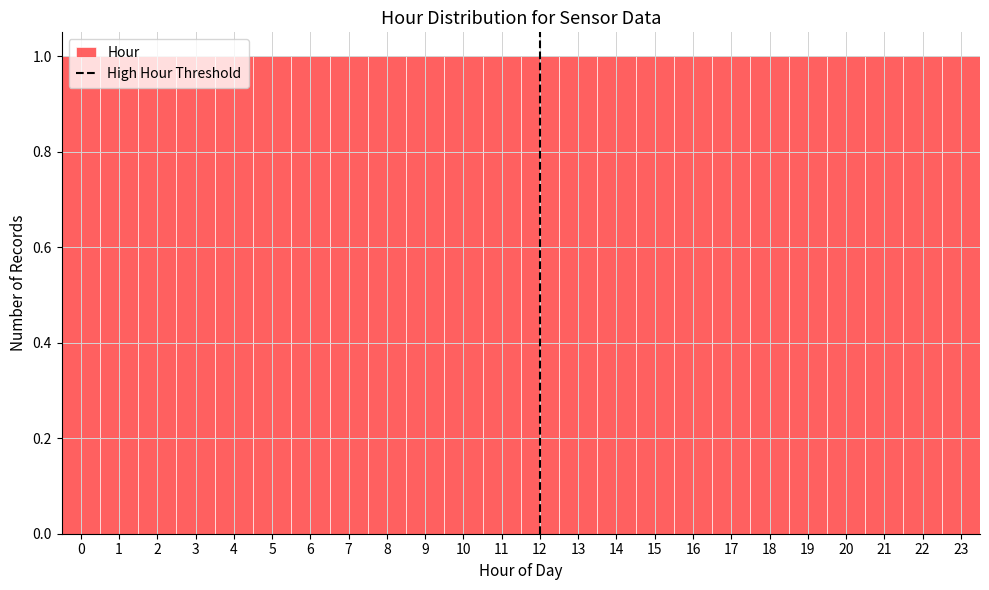

Reading left to right, transcribe this chart: for each bar, give the range it covers on the x-axis and its height. The values are not printed on the chart, so give them approximately, as read against the axis.

-0.5 to 0.5: 1
0.5 to 1.5: 1
1.5 to 2.5: 1
2.5 to 3.5: 1
3.5 to 4.5: 1
4.5 to 5.5: 1
5.5 to 6.5: 1
6.5 to 7.5: 1
7.5 to 8.5: 1
8.5 to 9.5: 1
9.5 to 10.5: 1
10.5 to 11.5: 1
11.5 to 12.5: 1
12.5 to 13.5: 1
13.5 to 14.5: 1
14.5 to 15.5: 1
15.5 to 16.5: 1
16.5 to 17.5: 1
17.5 to 18.5: 1
18.5 to 19.5: 1
19.5 to 20.5: 1
20.5 to 21.5: 1
21.5 to 22.5: 1
22.5 to 23.5: 1